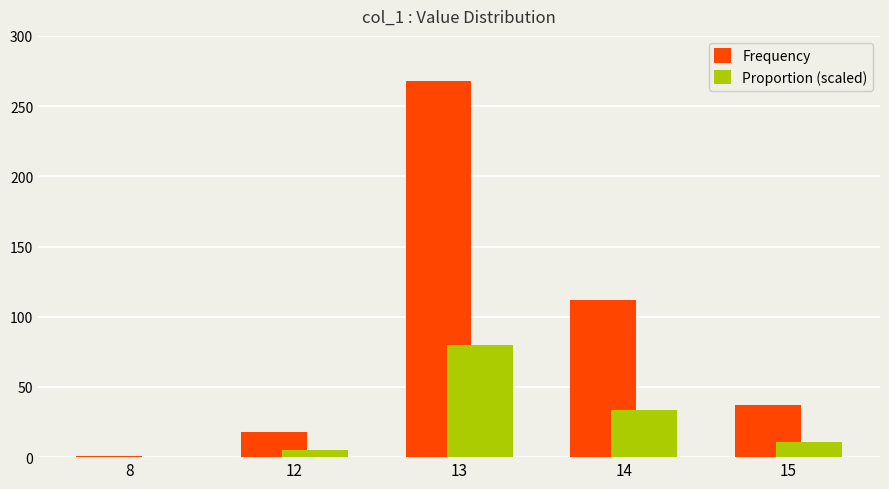

Is the value of Frequency at 8 greater than the value of Proportion (scaled) at 14?

No